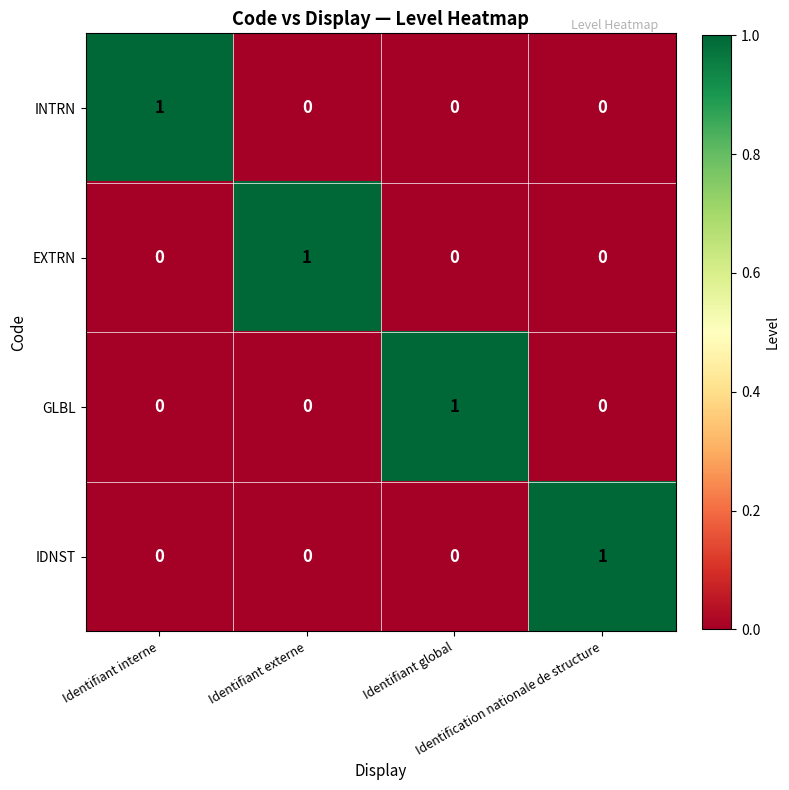

At how many categories does at least one series exceed 0?

4